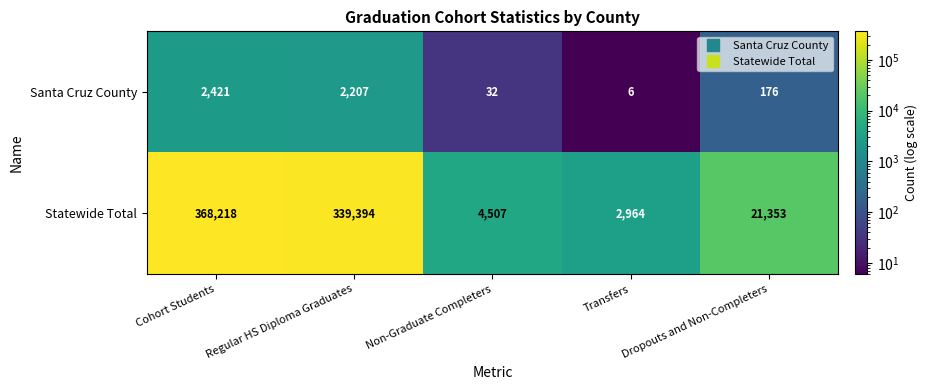

Is it true that Santa Cruz County equals 2421 at Cohort Students?

True